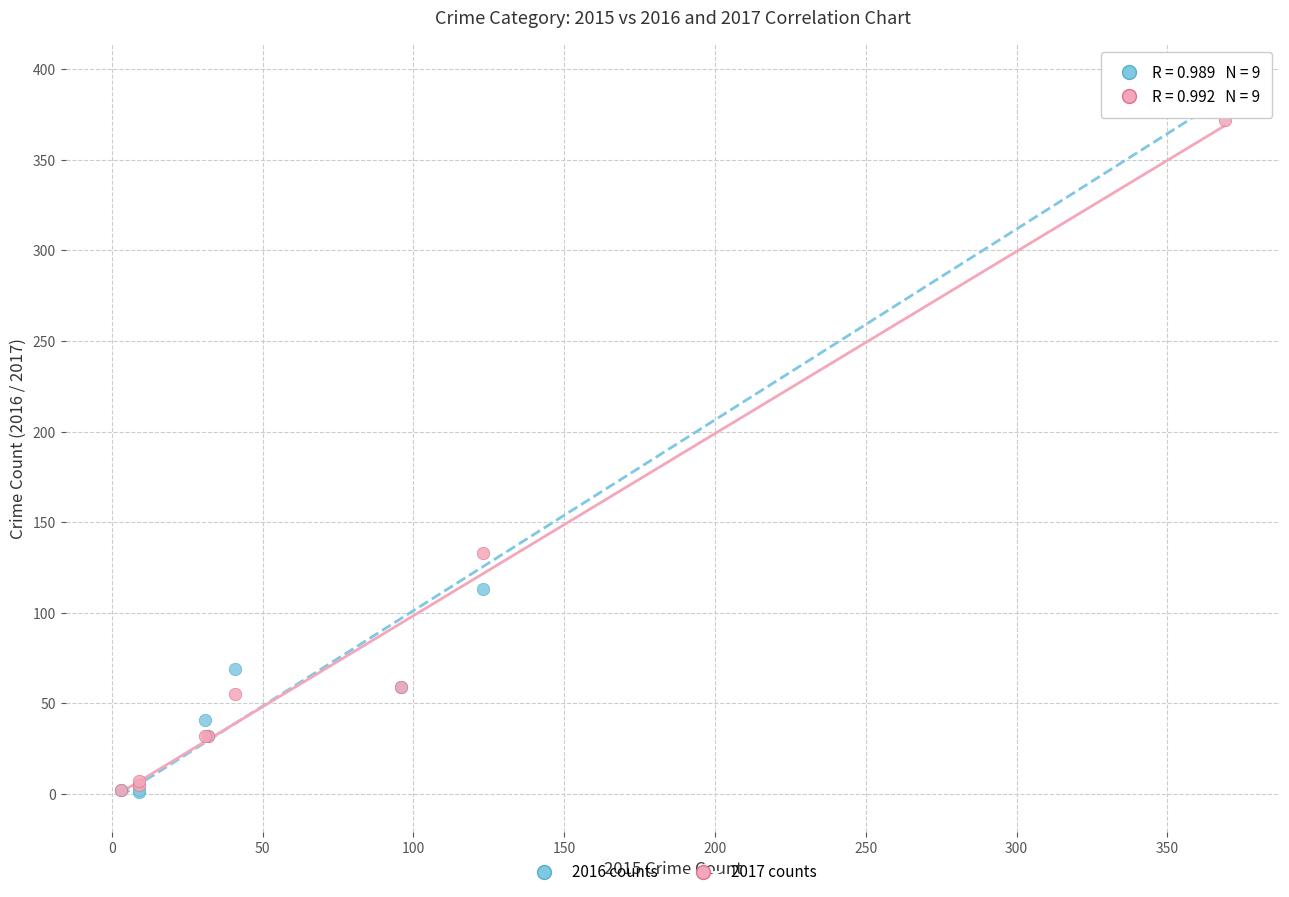

In the 2016 counts series, what Y value is closest to 197?

113